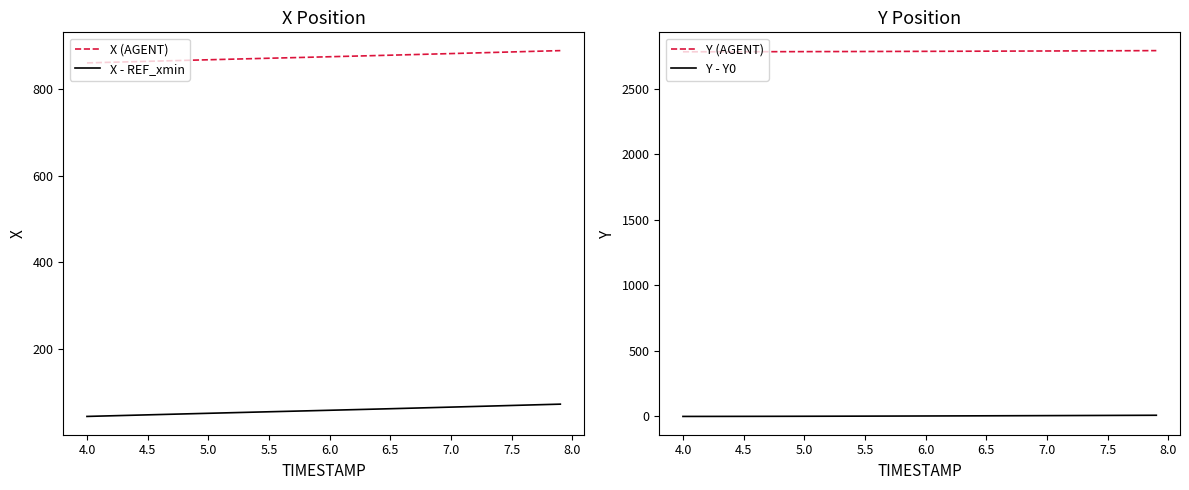

True or false: Y - Y0 and Y (AGENT) cross at least once.

False